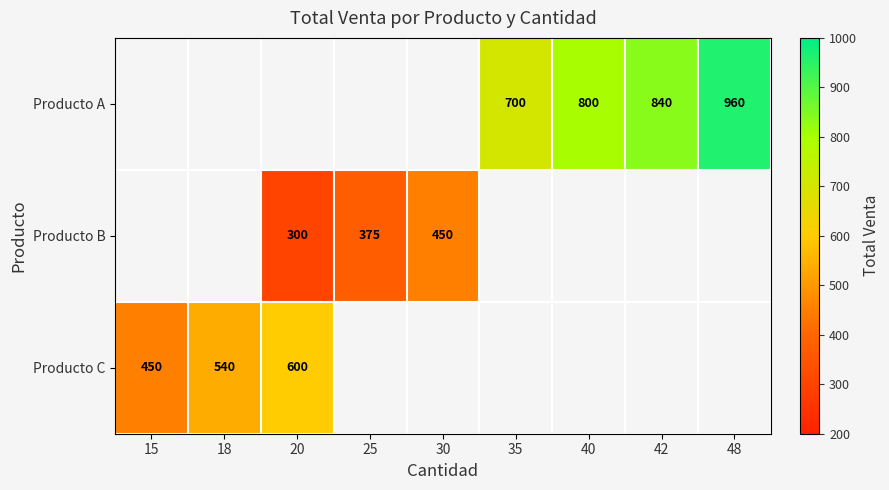

At which category does the chart reach its minimum across all series?

20